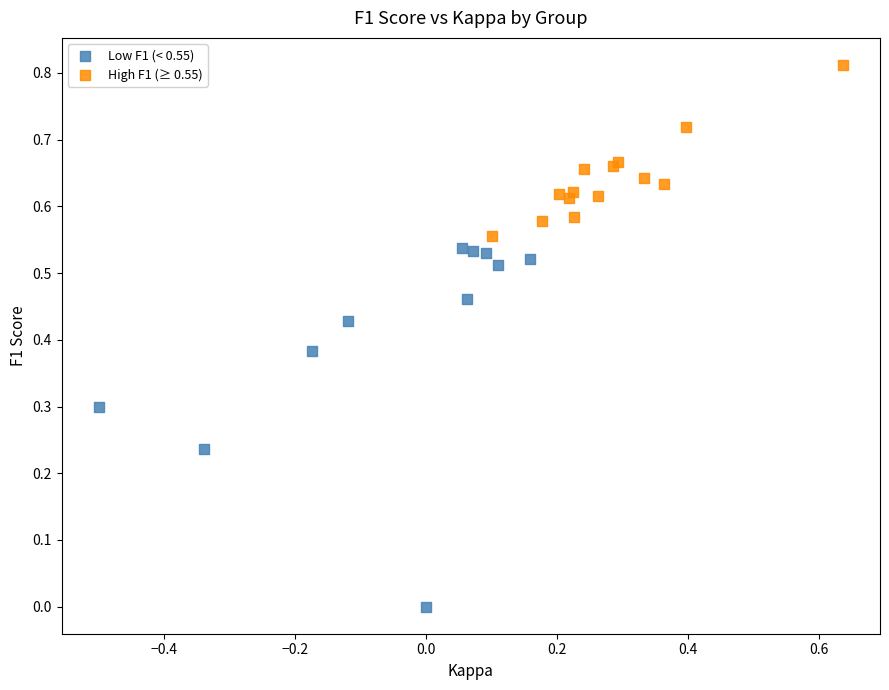

Which series contains the highest Y value?

High F1 (≥ 0.55)